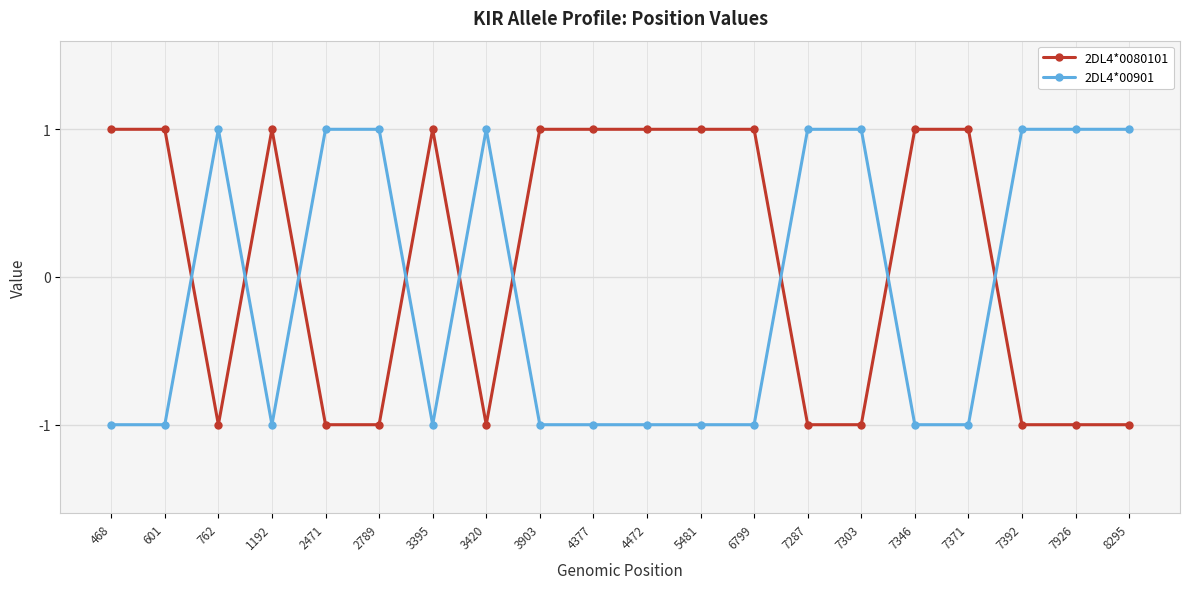

Reading left to right, transcribe all the data shown in this chart.

2DL4*0080101: 1	1	-1	1	-1	-1	1	-1	1	1	1	1	1	-1	-1	1	1	-1	-1	-1
2DL4*00901: -1	-1	1	-1	1	1	-1	1	-1	-1	-1	-1	-1	1	1	-1	-1	1	1	1